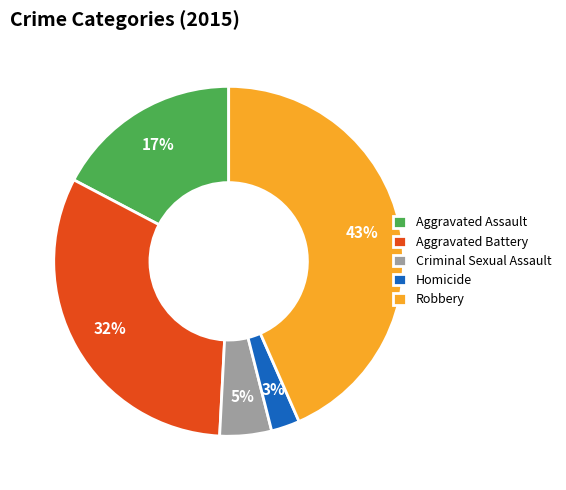

How many segments does this pie chart have?

5